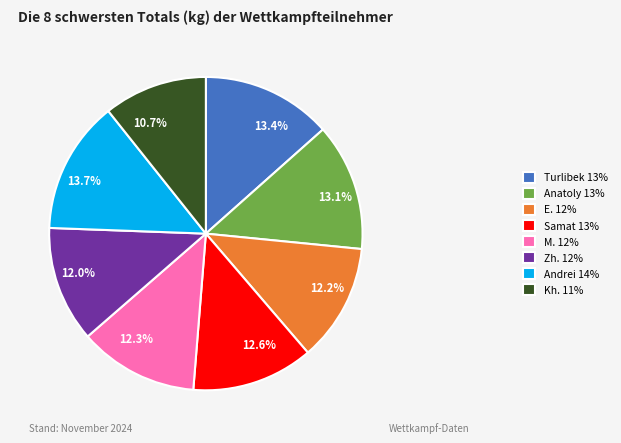

What is the ratio of the value at 12.2% to the value at 12.6%?

1.0